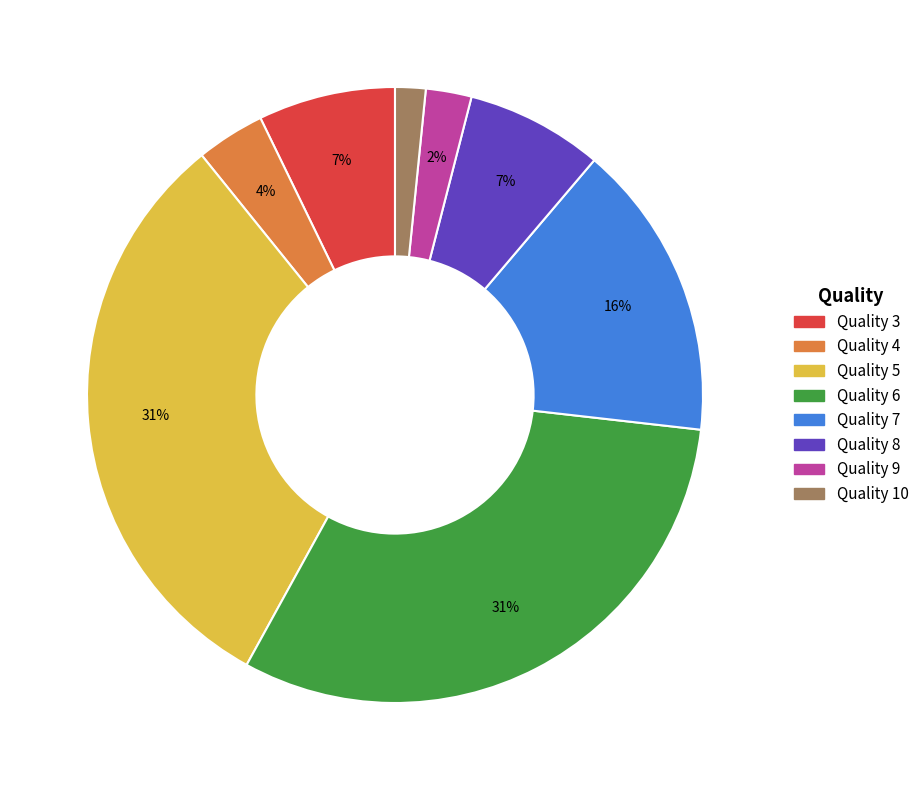

To the nearest percent, what percentage of the pie is Quality 6?

31%